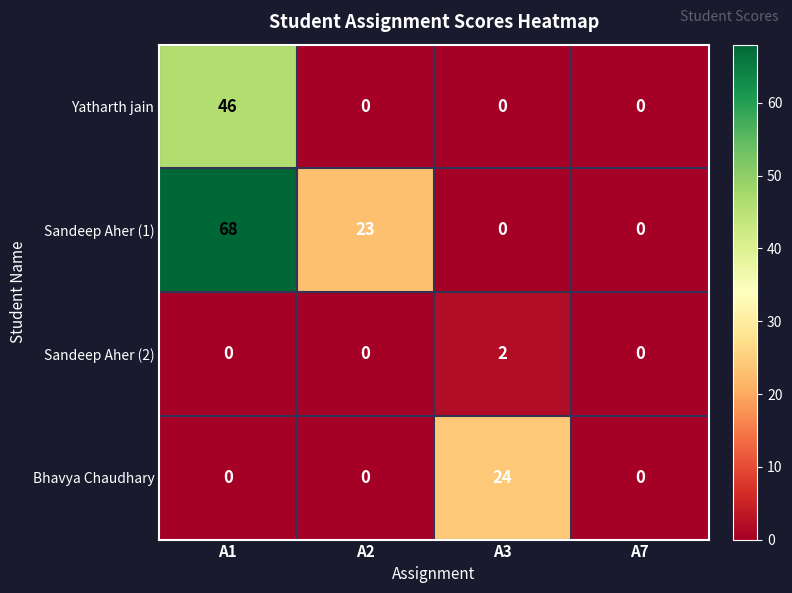

The Sandeep Aher (1) series shows 45 at A1. True or false?

False